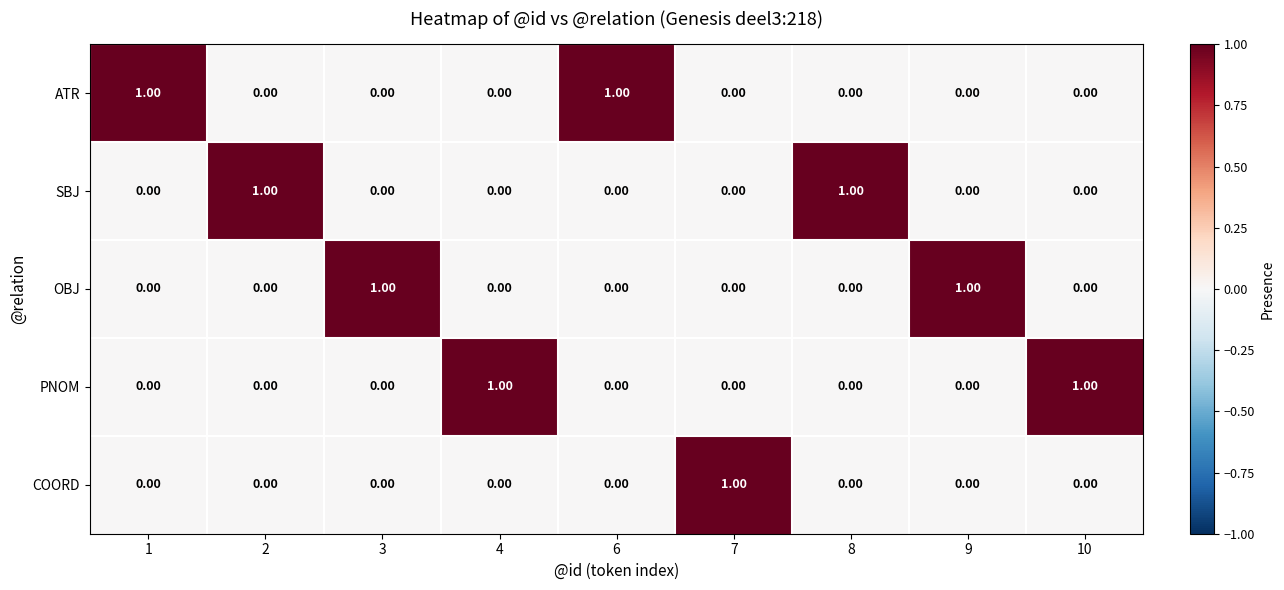

At how many categories does at least one series exceed 0?

9